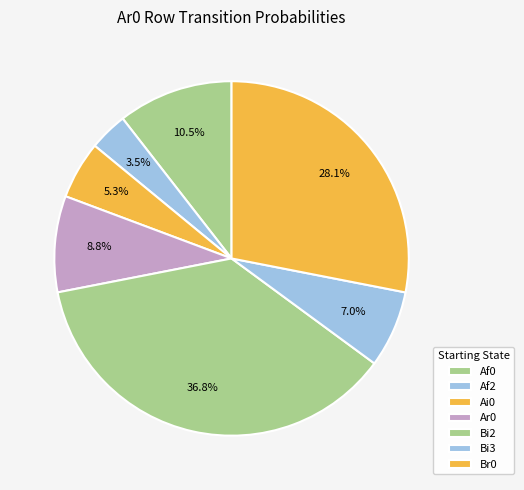

How many segments does this pie chart have?

7